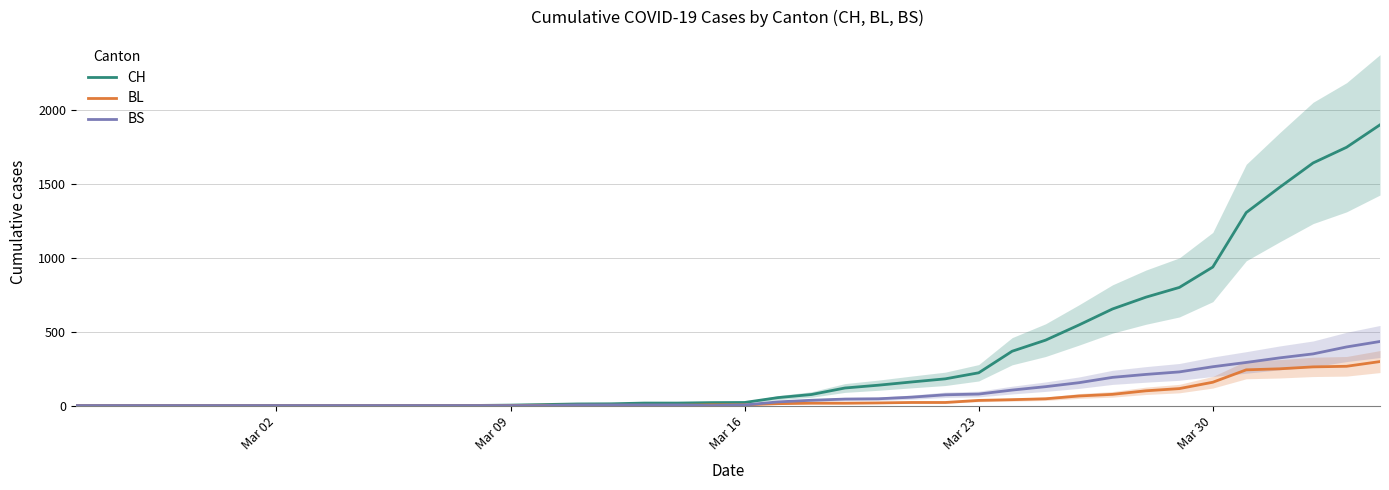

Which series has the largest total across all categories?

CH